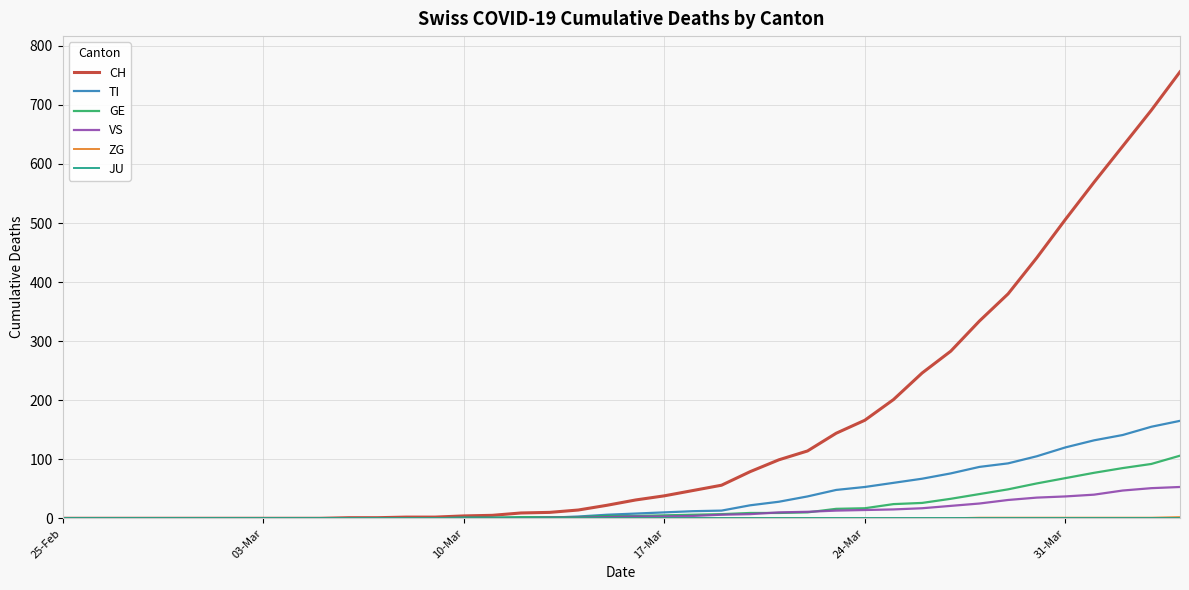

Which series has the largest range (max minus min)?

CH